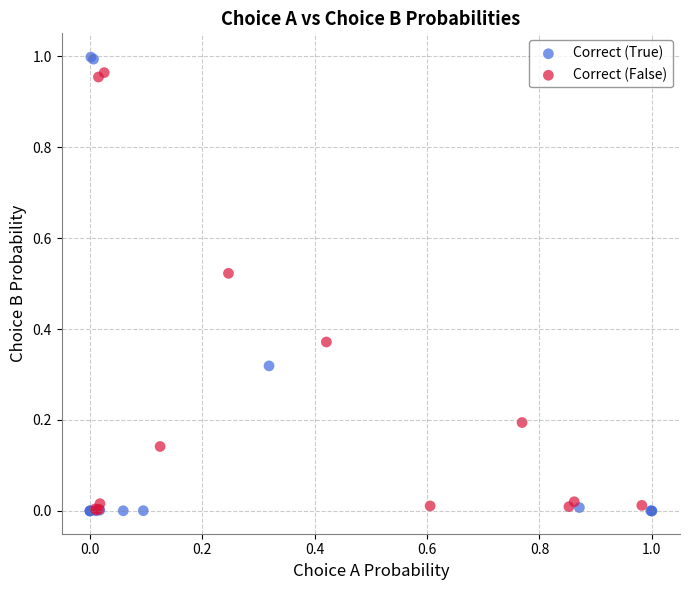

Which series has the largest Y range (max minus min)?

Correct (True)